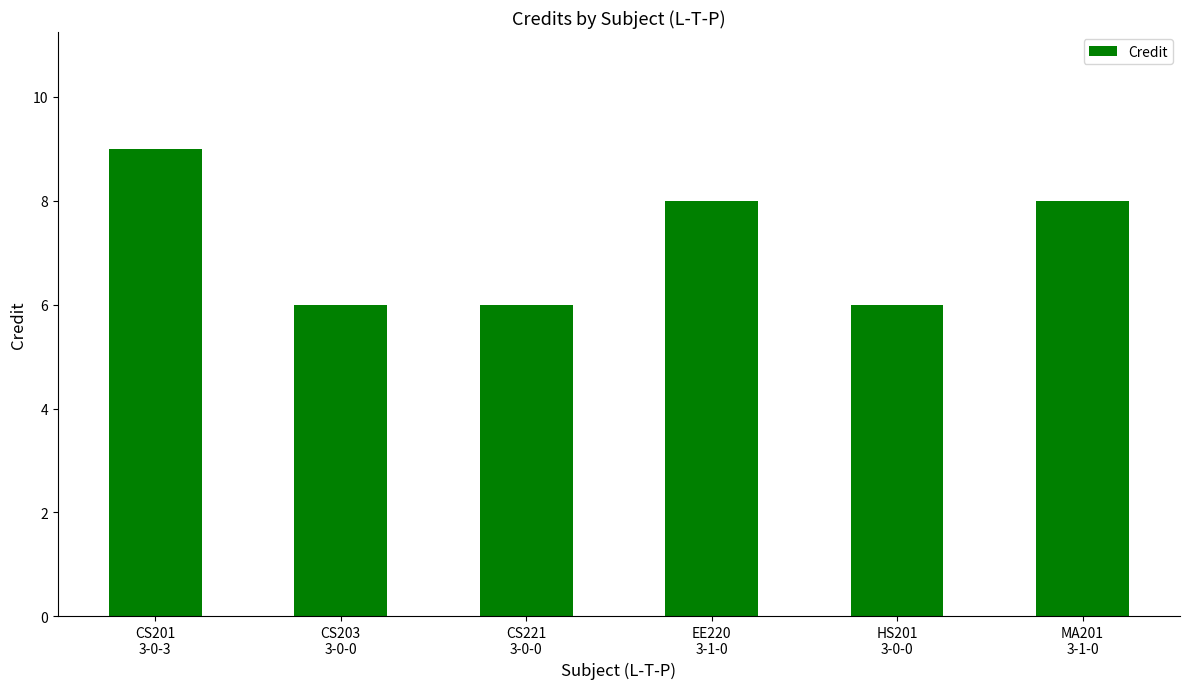

What is the greatest value displayed?

9